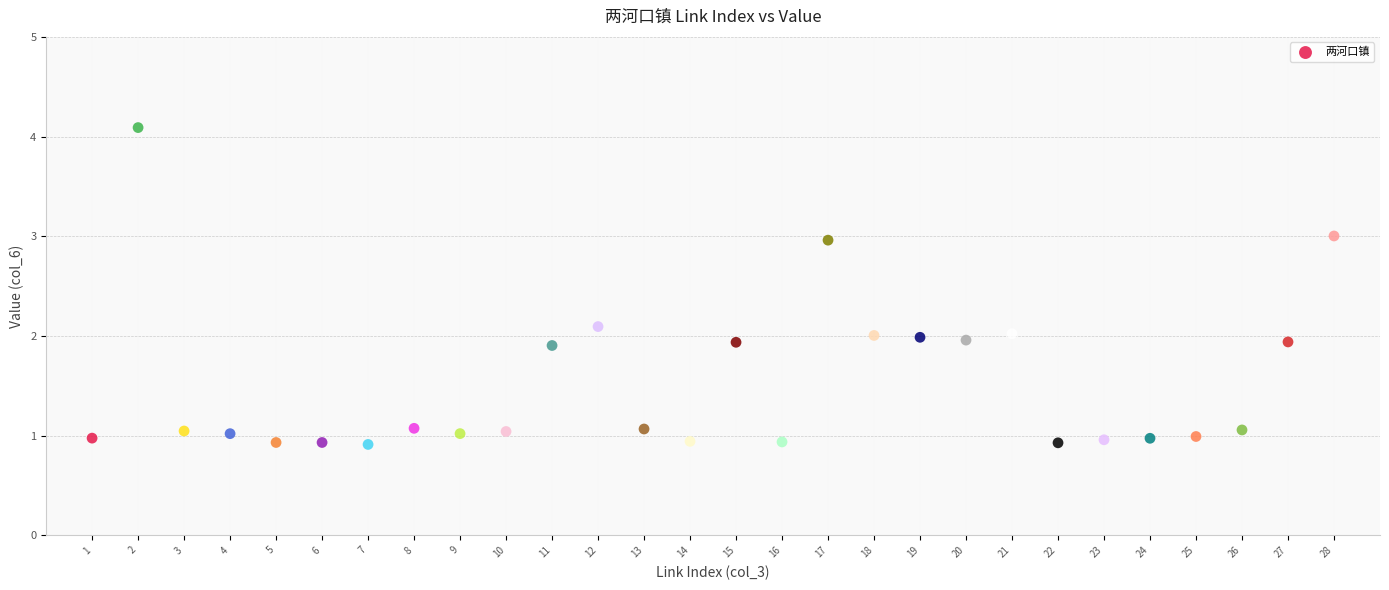

What is the range of X values (max minus min)?

27.0